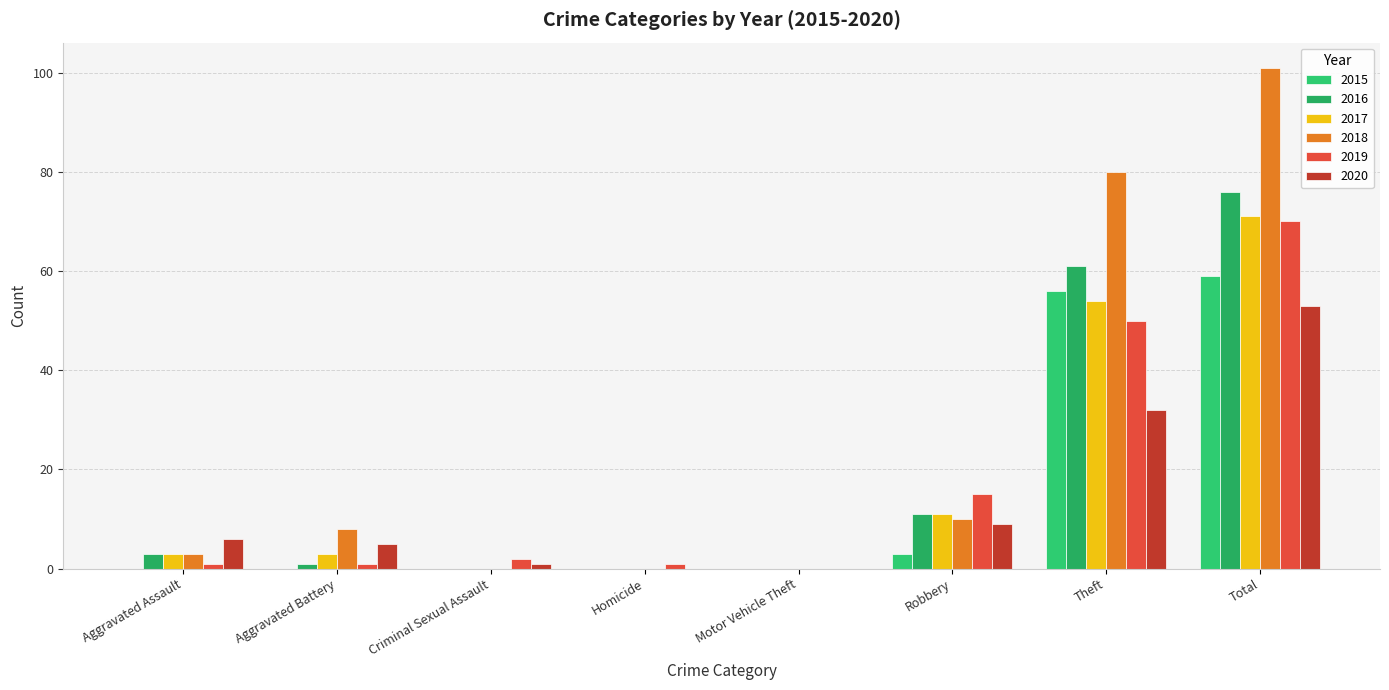

Reading left to right, what are all the values shown in this chart?

2015: 0	0	0	0	0	3	56	59
2016: 3	1	0	0	0	11	61	76
2017: 3	3	0	0	0	11	54	71
2018: 3	8	0	0	0	10	80	101
2019: 1	1	2	1	0	15	50	70
2020: 6	5	1	0	0	9	32	53